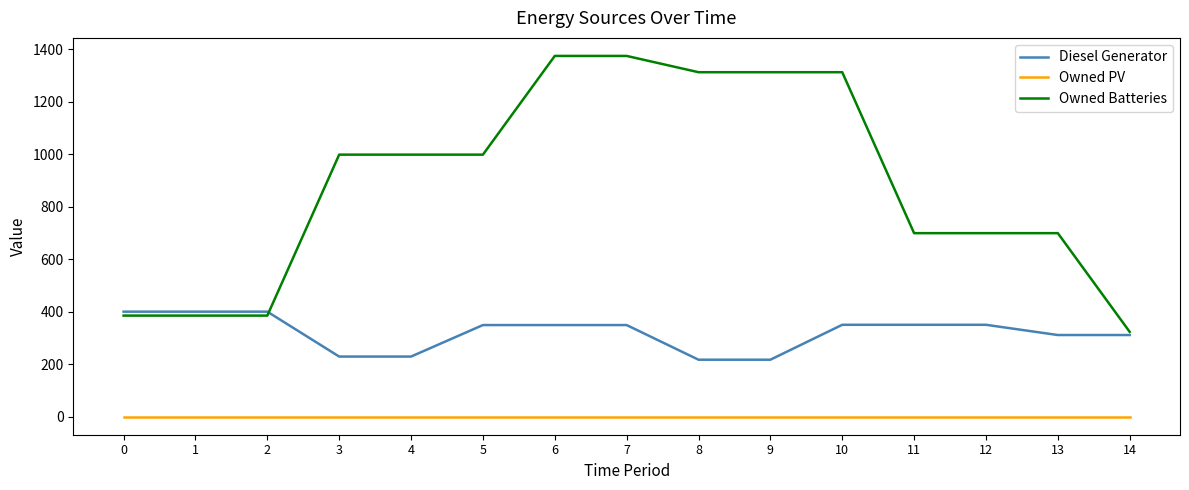

What is the average value of the Diesel Generator series?

320.7